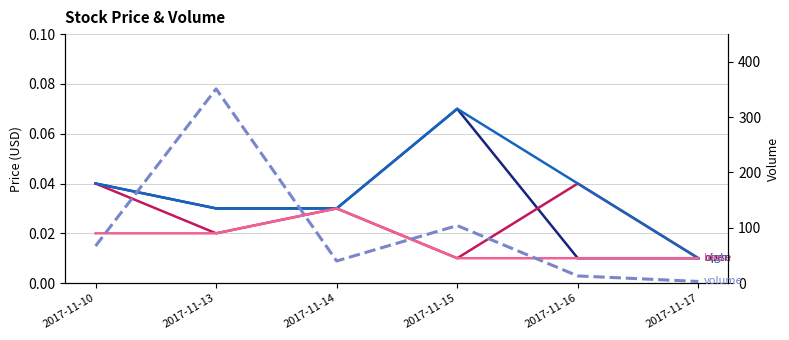

What is the difference between the maximum and second lowest values in the open series?

0.1